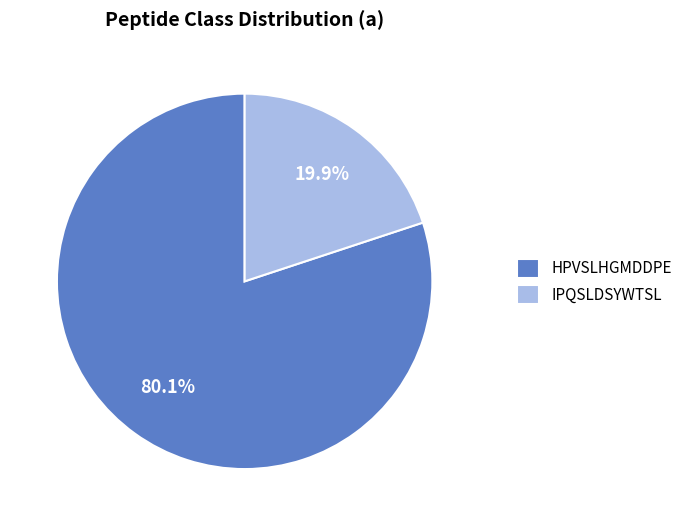

True or false: IPQSLDSYWTSL accounts for 20% of the total.

True